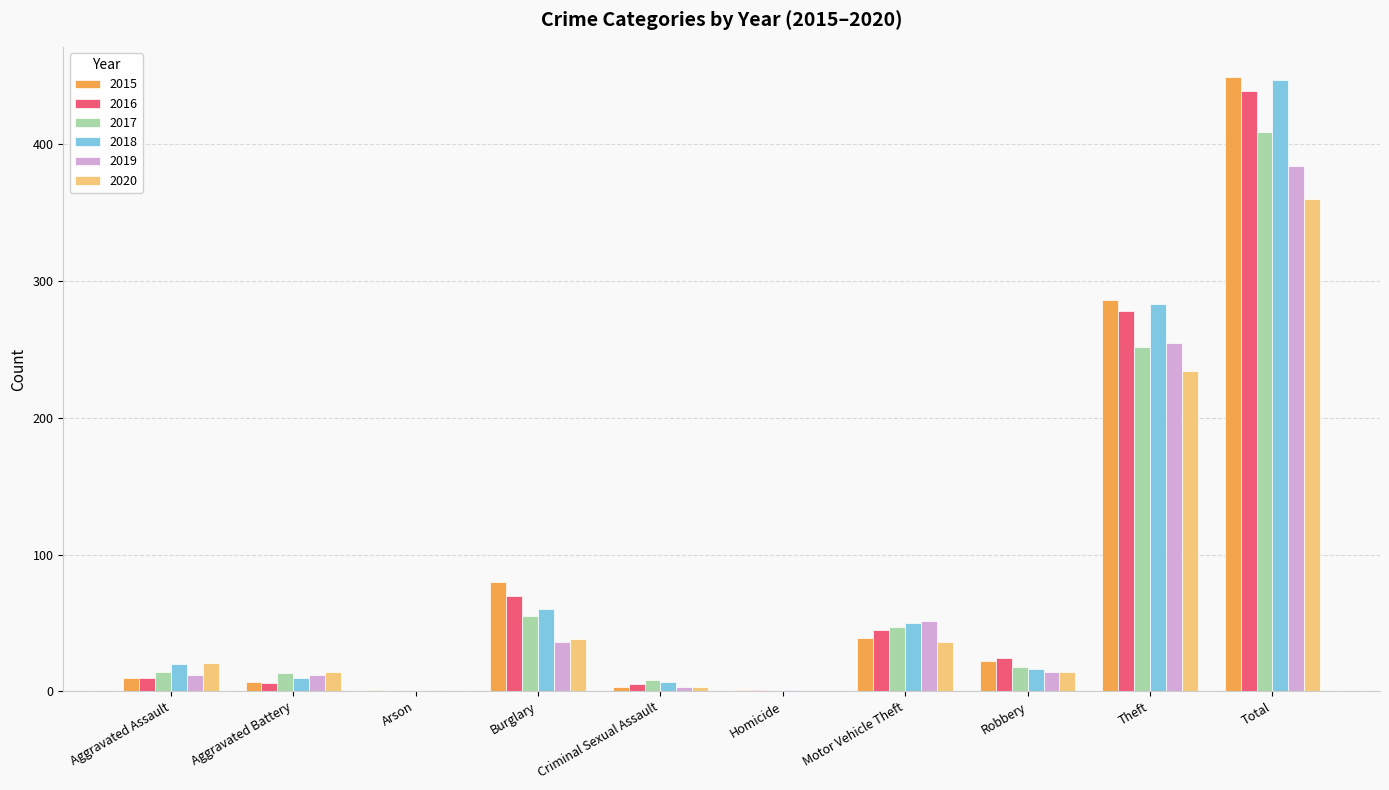

The value of 2015 at Theft is 111. True or false?

False